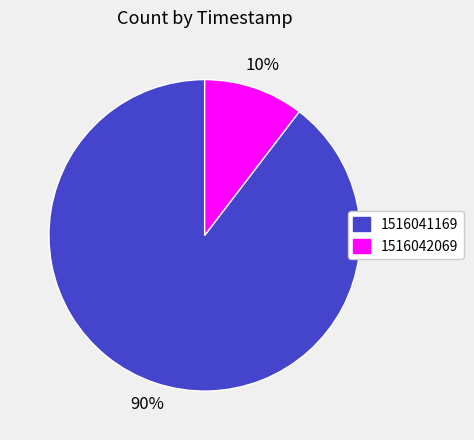

The 1516042069 slice represents 17% of the pie. True or false?

False